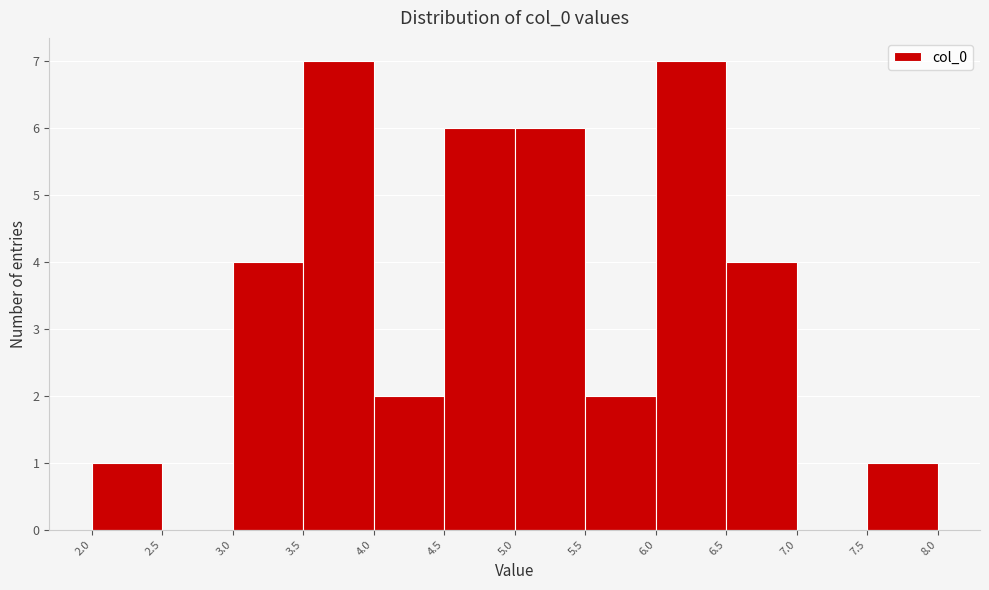

Reading left to right, transcribe this chart: for each bar, give the range it covers on the x-axis and its height. The values are not printed on the chart, so give them approximately, as read against the axis.

2.0 to 2.5: 1
2.5 to 3.0: 0
3.0 to 3.5: 4
3.5 to 4.0: 7
4.0 to 4.5: 2
4.5 to 5.0: 6
5.0 to 5.5: 6
5.5 to 6.0: 2
6.0 to 6.5: 7
6.5 to 7.0: 4
7.0 to 7.5: 0
7.5 to 8.0: 1